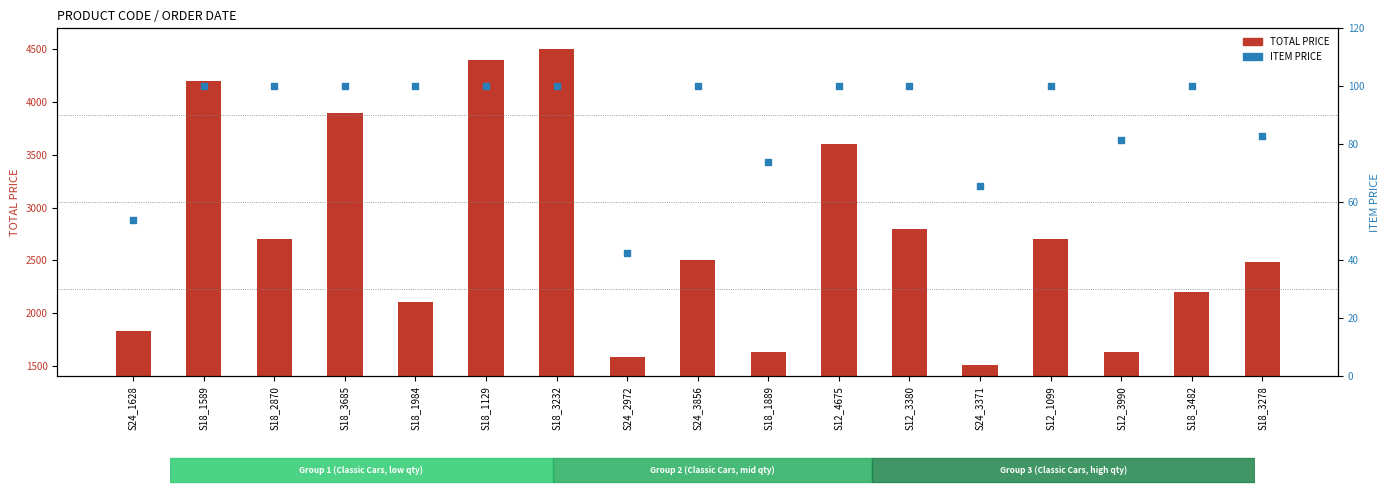

Is the value of TOTAL PRICE at S24_1628 greater than the value of ITEM PRICE at S24_2972?

Yes